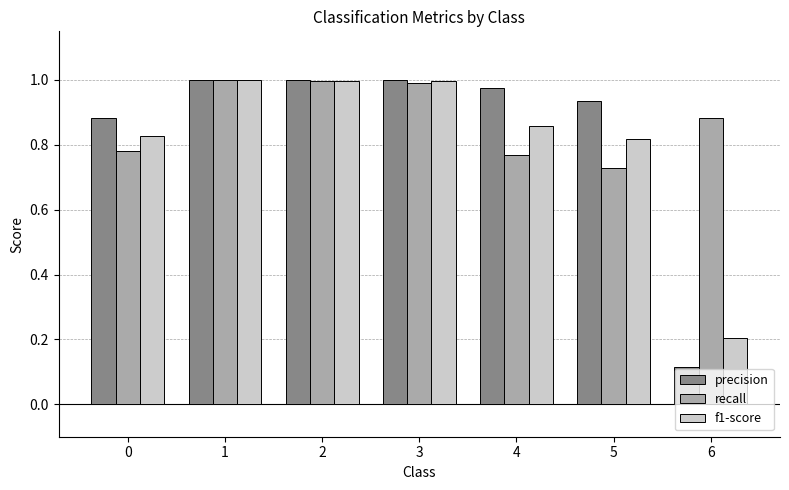

What are all the series names shown in the legend?

precision, recall, f1-score